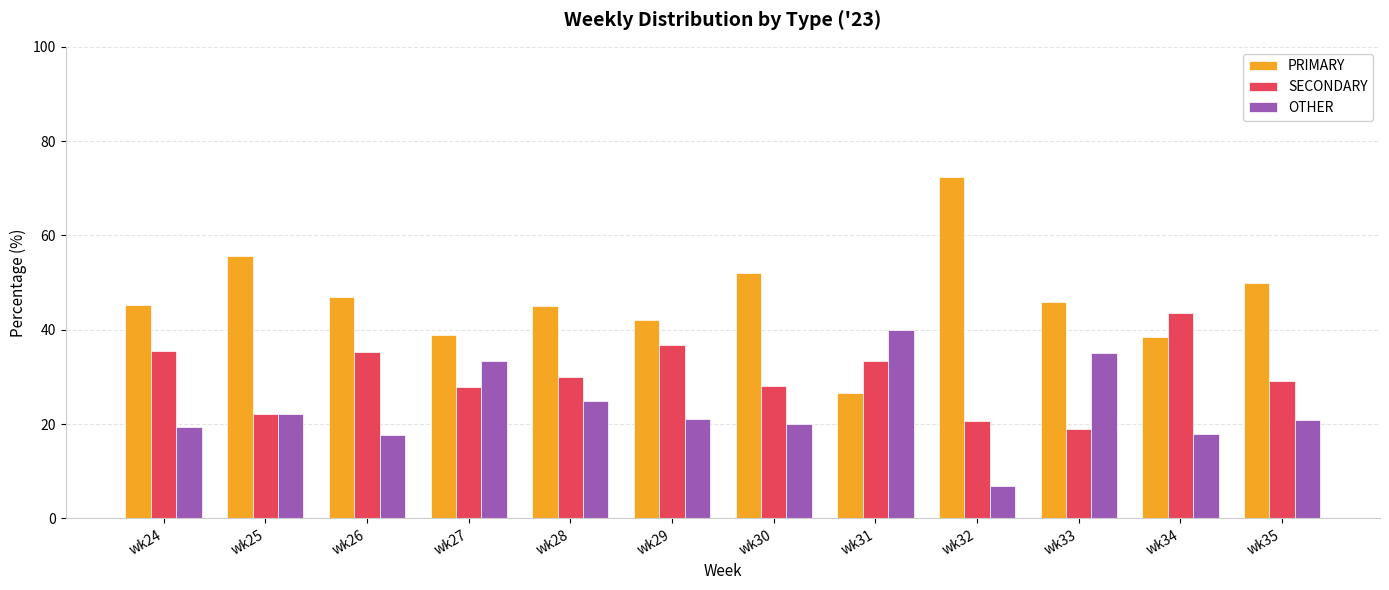

Rank the series by their maximum value, from highest to lowest.

PRIMARY, SECONDARY, OTHER